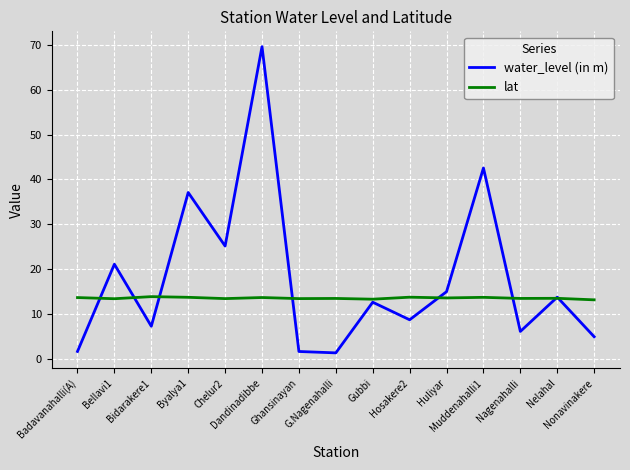

What are all the series names shown in the legend?

water_level (in m), lat